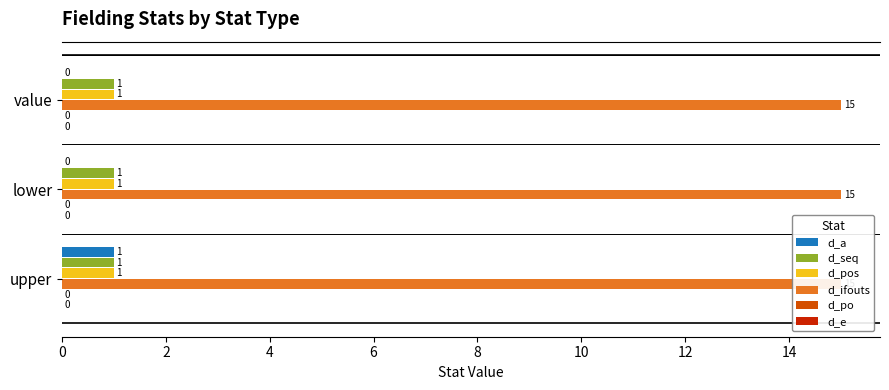

How many bars are there in total?

18